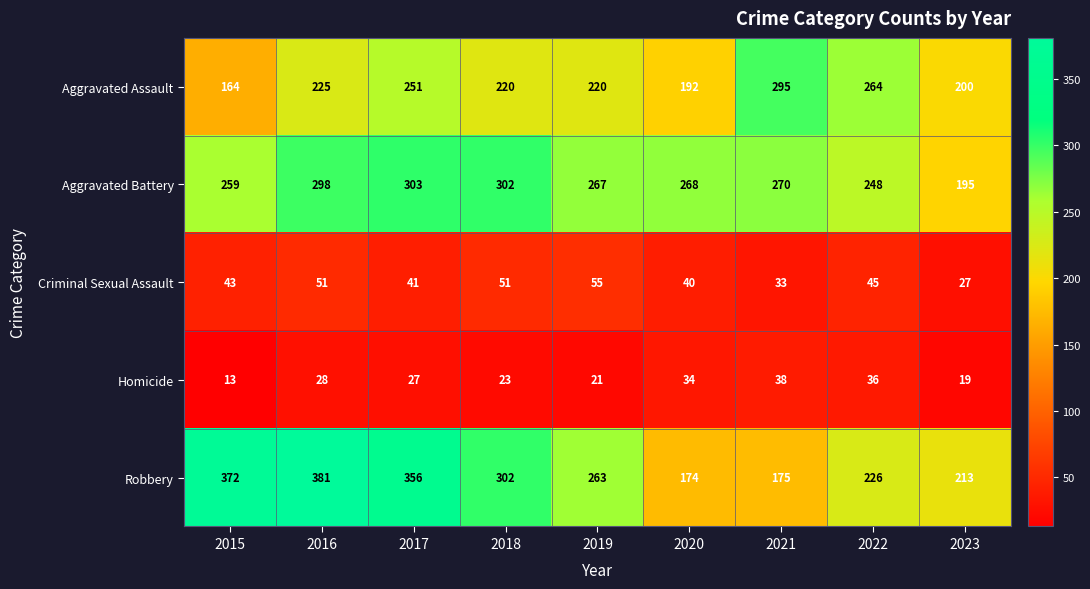

Rank the series by their maximum value, from highest to lowest.

Robbery, Aggravated Battery, Aggravated Assault, Criminal Sexual Assault, Homicide